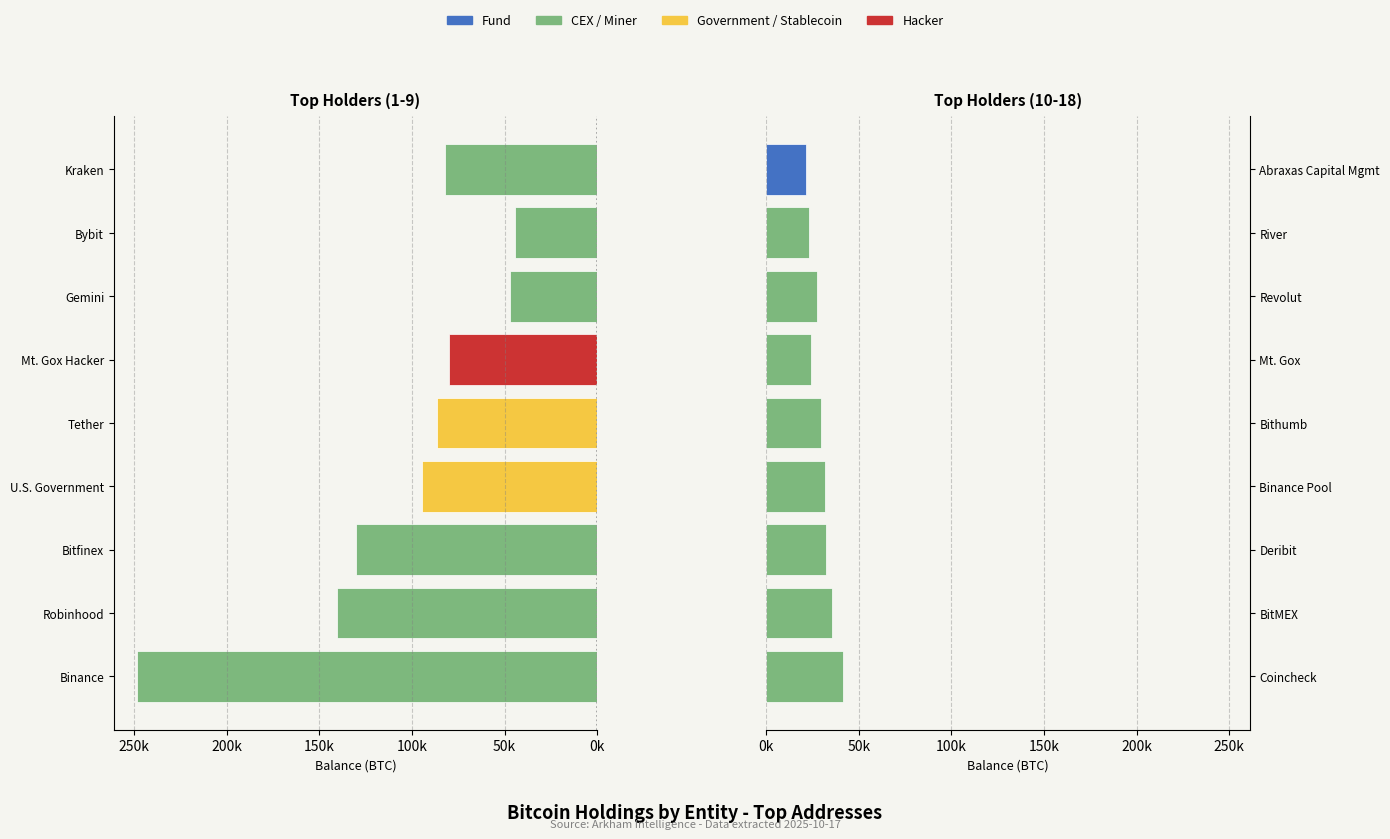

Rank the series by their average value, from highest to lowest.

Left entities, Right entities